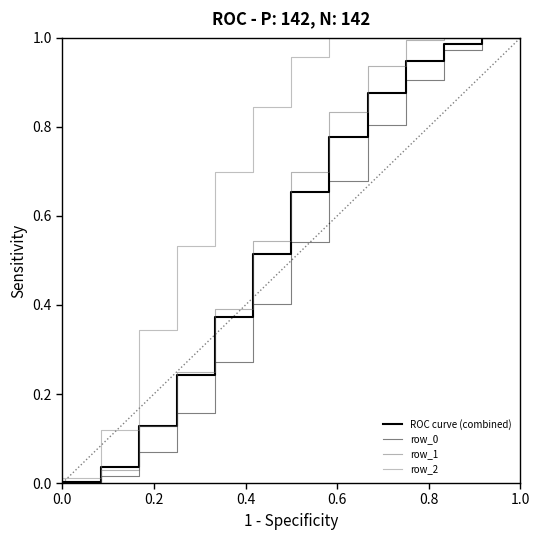

True or false: row_2 and row_1 intersect in this chart.

False